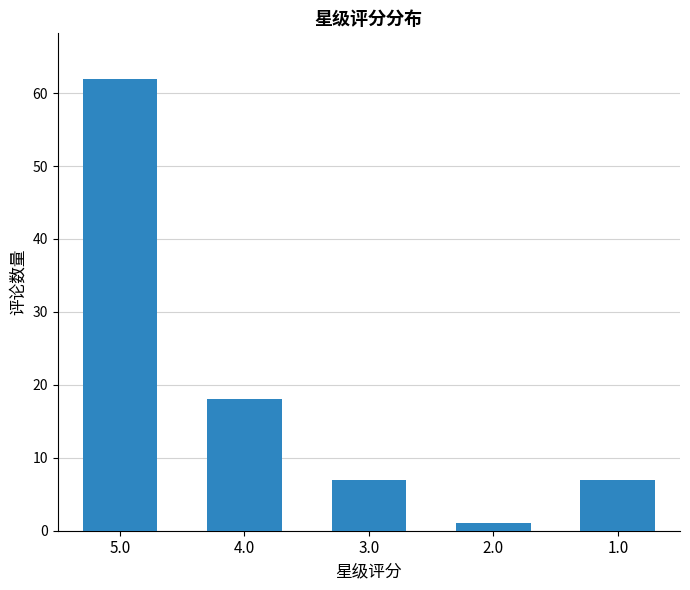

At which label does the data first exceed 7?

5.0